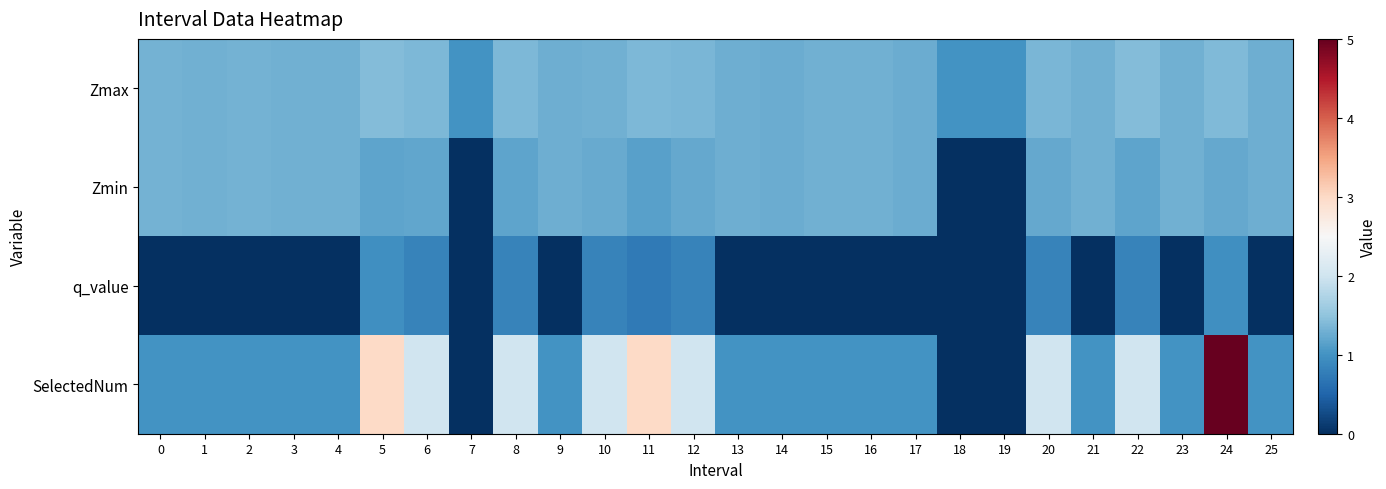

Which series has the widest spread of values?

SelectedNum